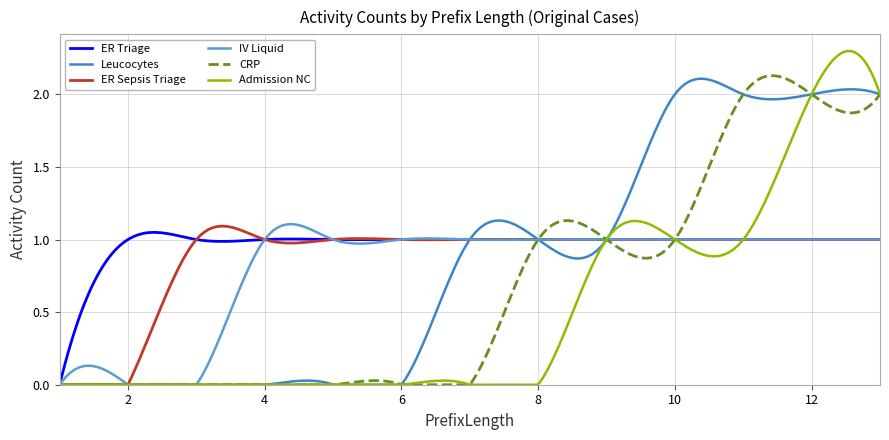

Is this an area chart (filled region under the line)?

No